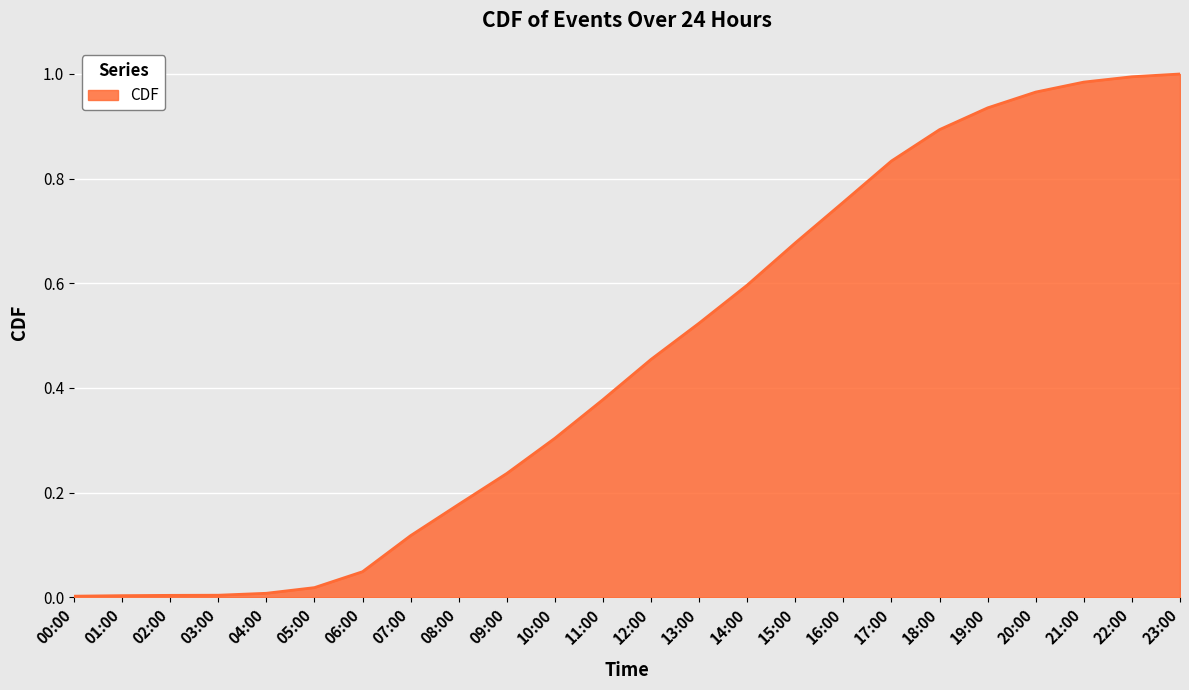

Is it true that the value at 14:00 is 0.2?

False